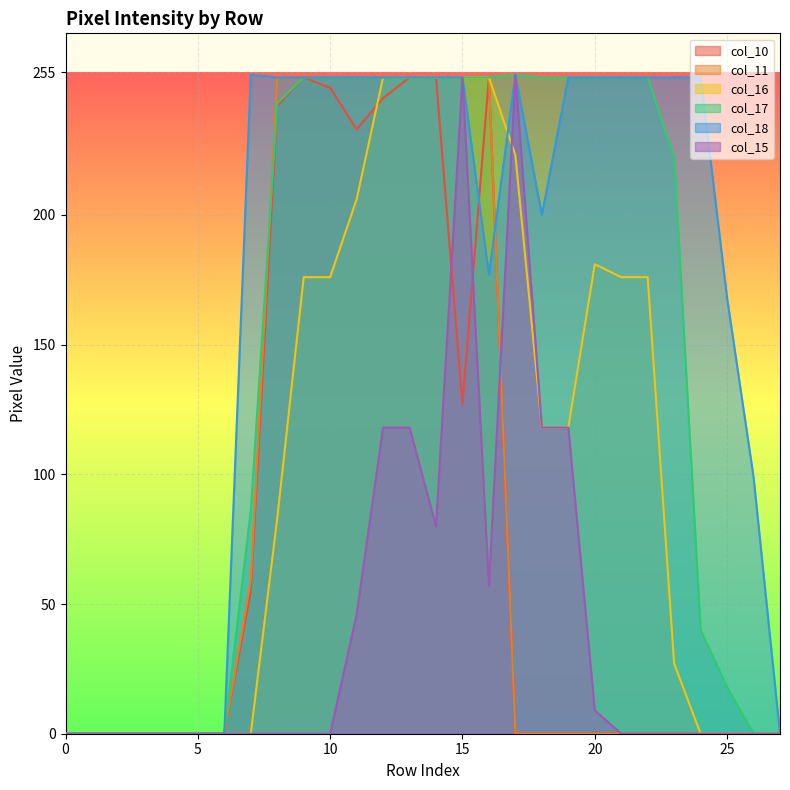

Which series has the widest spread of values?

col_17